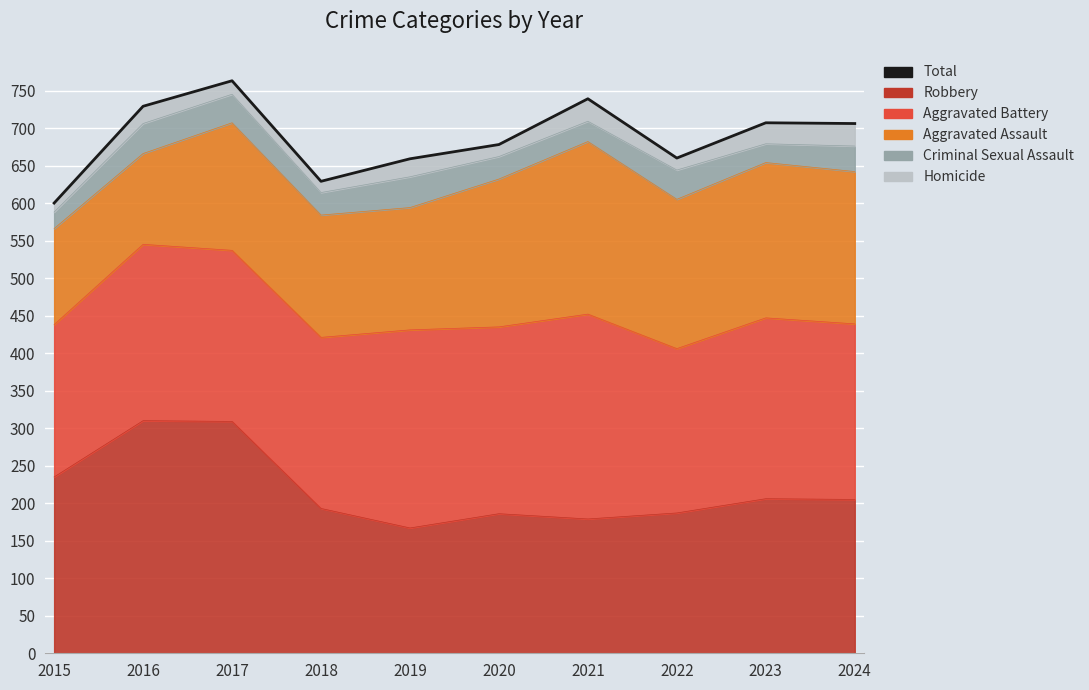

What is the average value?

687